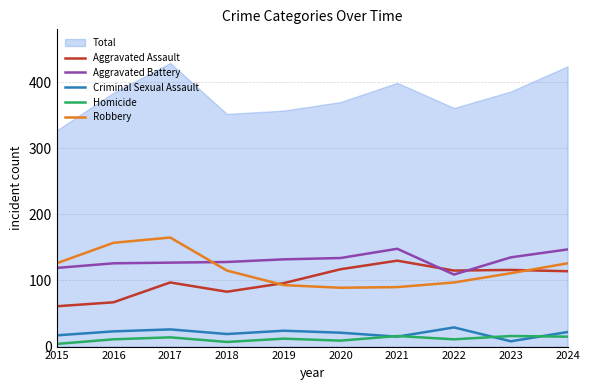

At which category does Homicide reach its first local peak?

2017